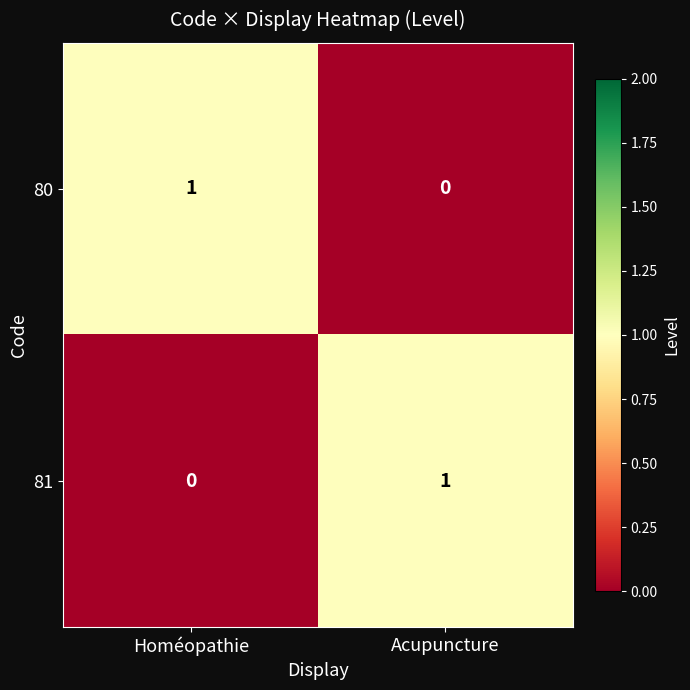

Is it true that 81 equals -1 at Homéopathie?

False